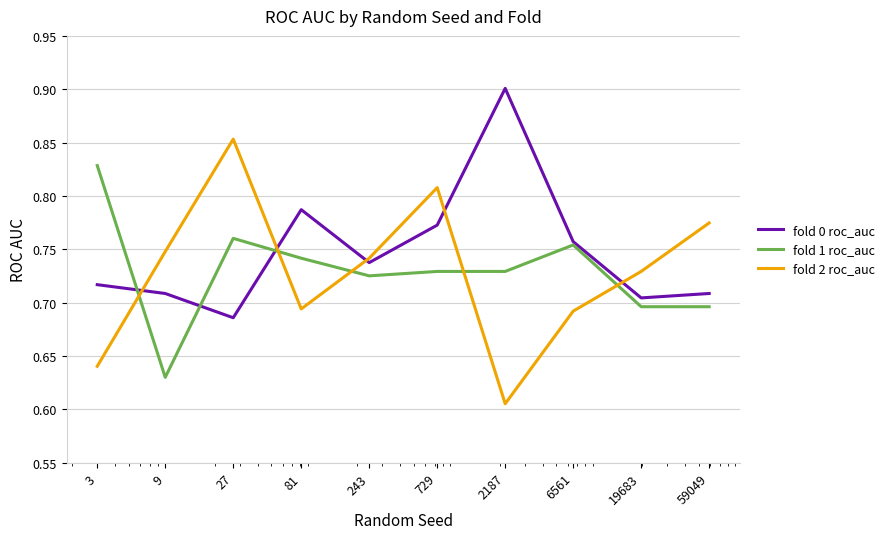

True or false: fold 1 roc_auc and fold 2 roc_auc cross at least once.

True